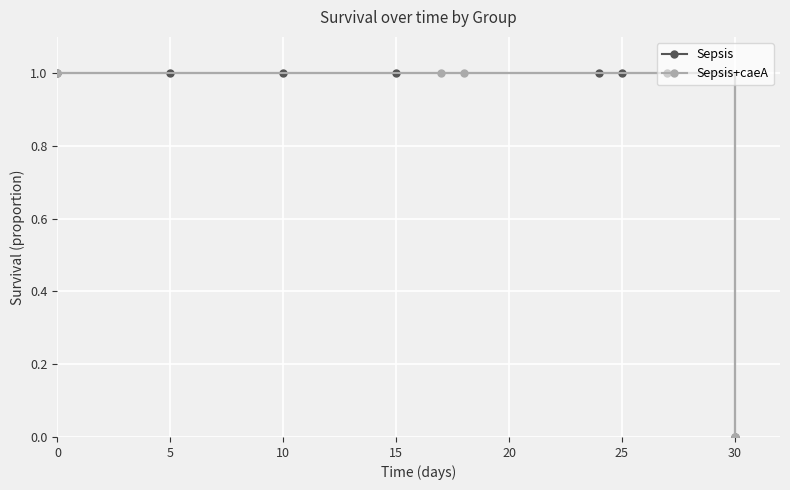

How many lines are shown in the chart?

2